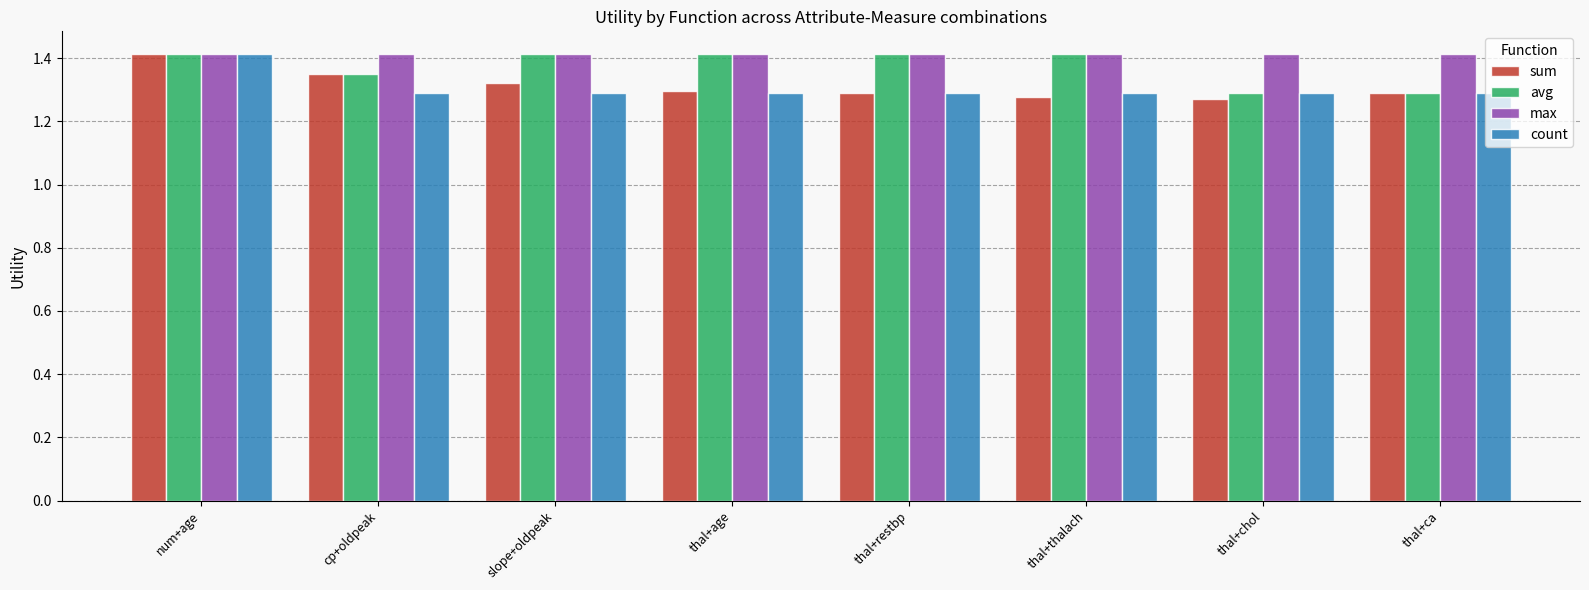

The value of max at slope+oldpeak is 0.7. True or false?

False